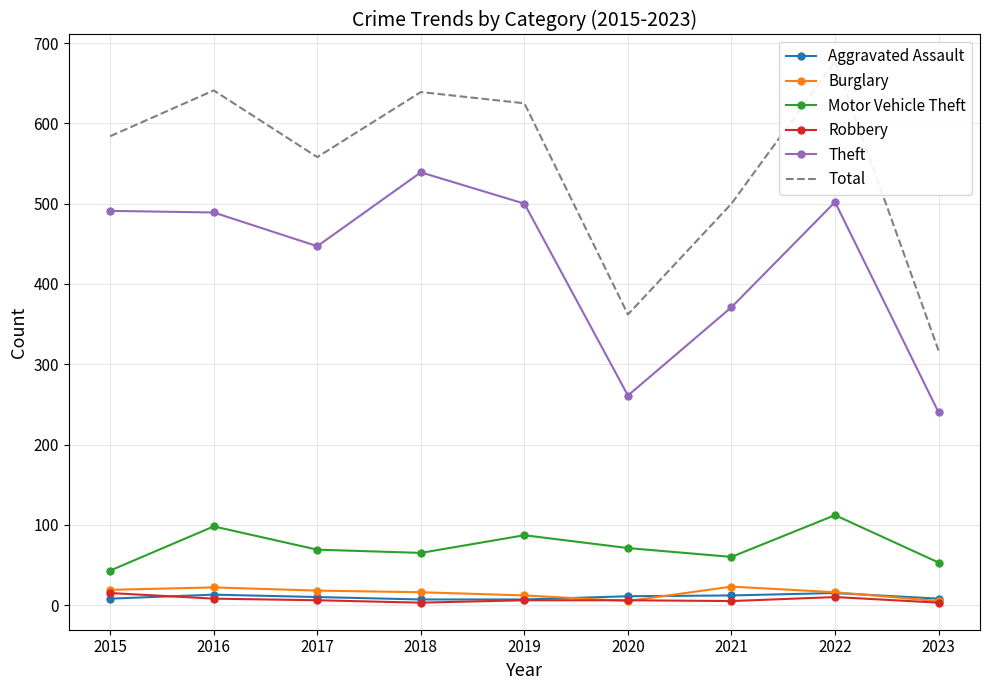

Is it true that Motor Vehicle Theft equals 85 at 2021?

False